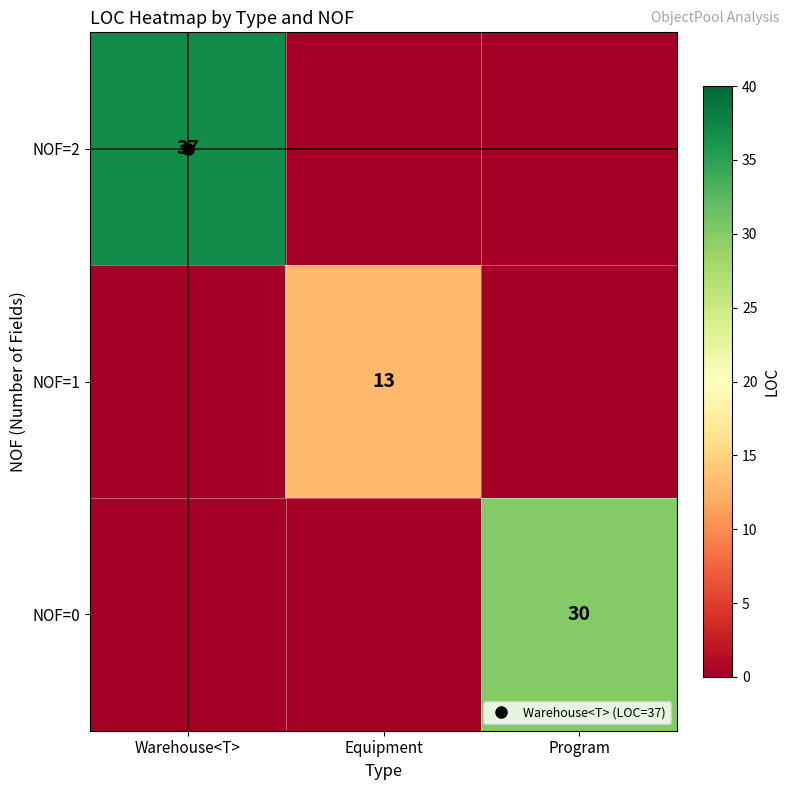

What is the average value of the NOF=0 series?

10